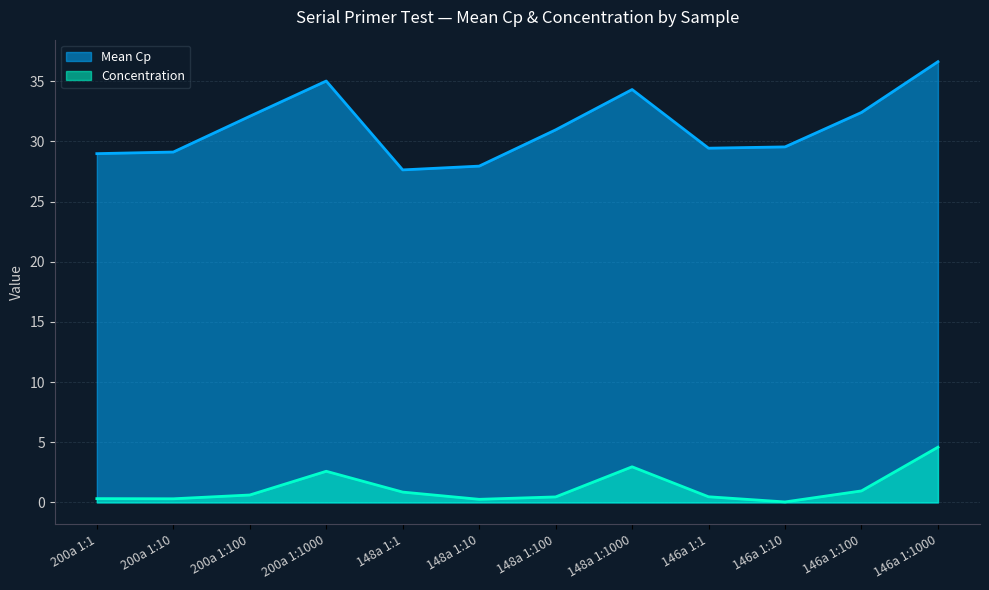

Between 200a 1:100 and 148a 1:1000, which series saw the biggest shift?

Concentration